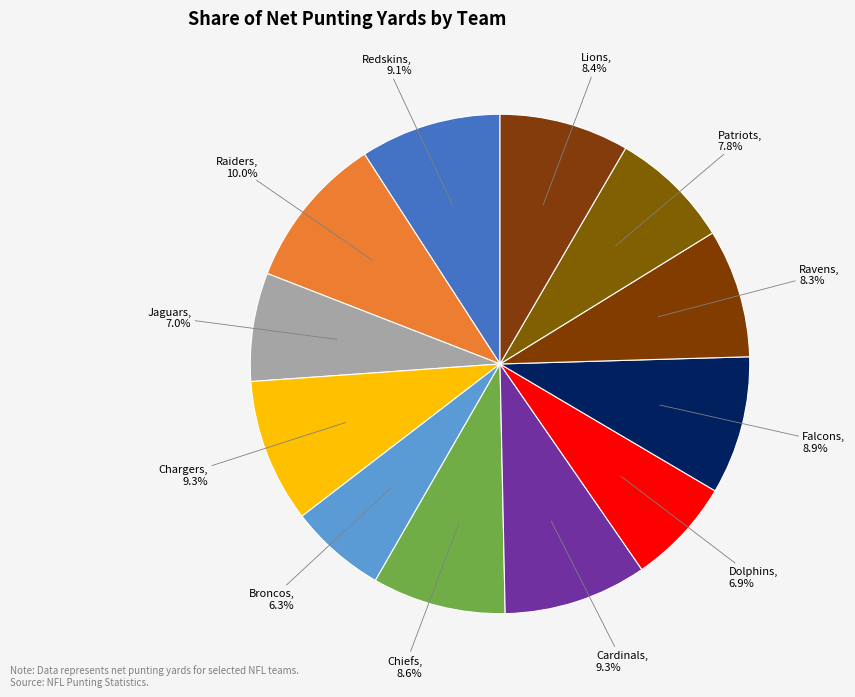

To the nearest percent, what percentage of the pie is Redskins?

9%